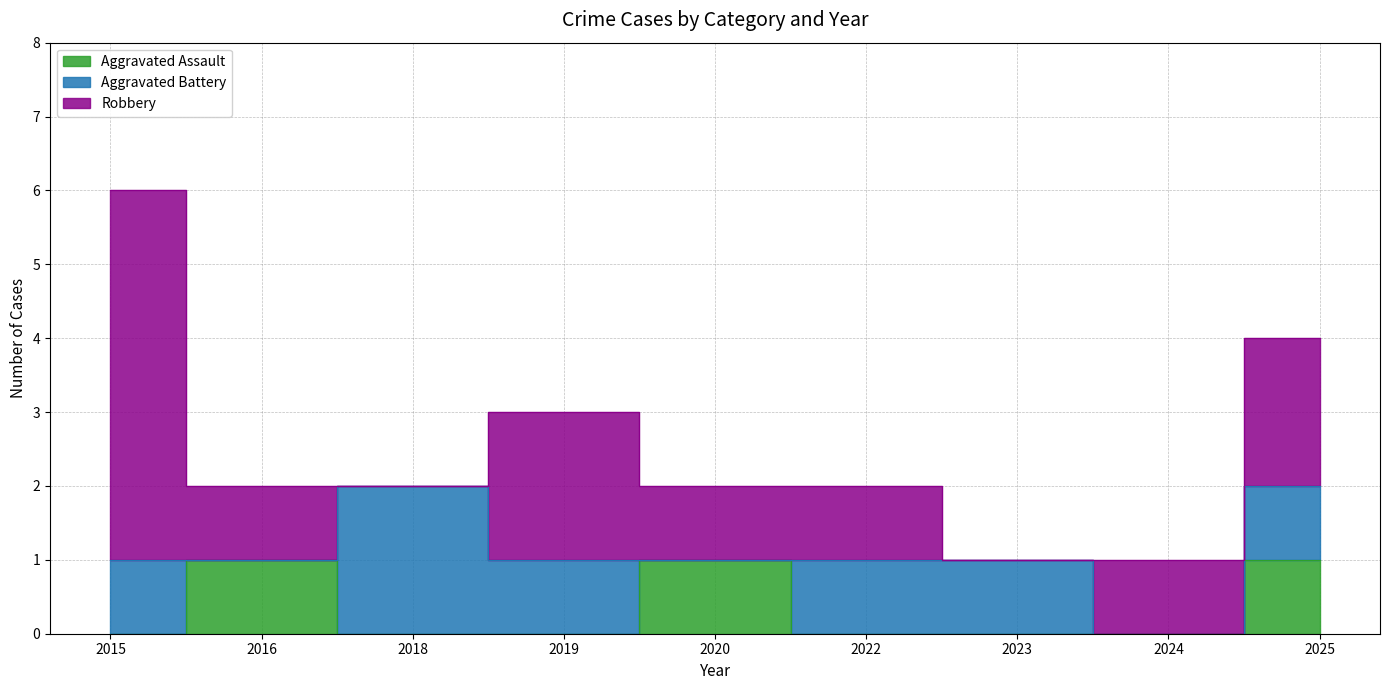

Which category has the highest value in the Aggravated Battery series?

2018